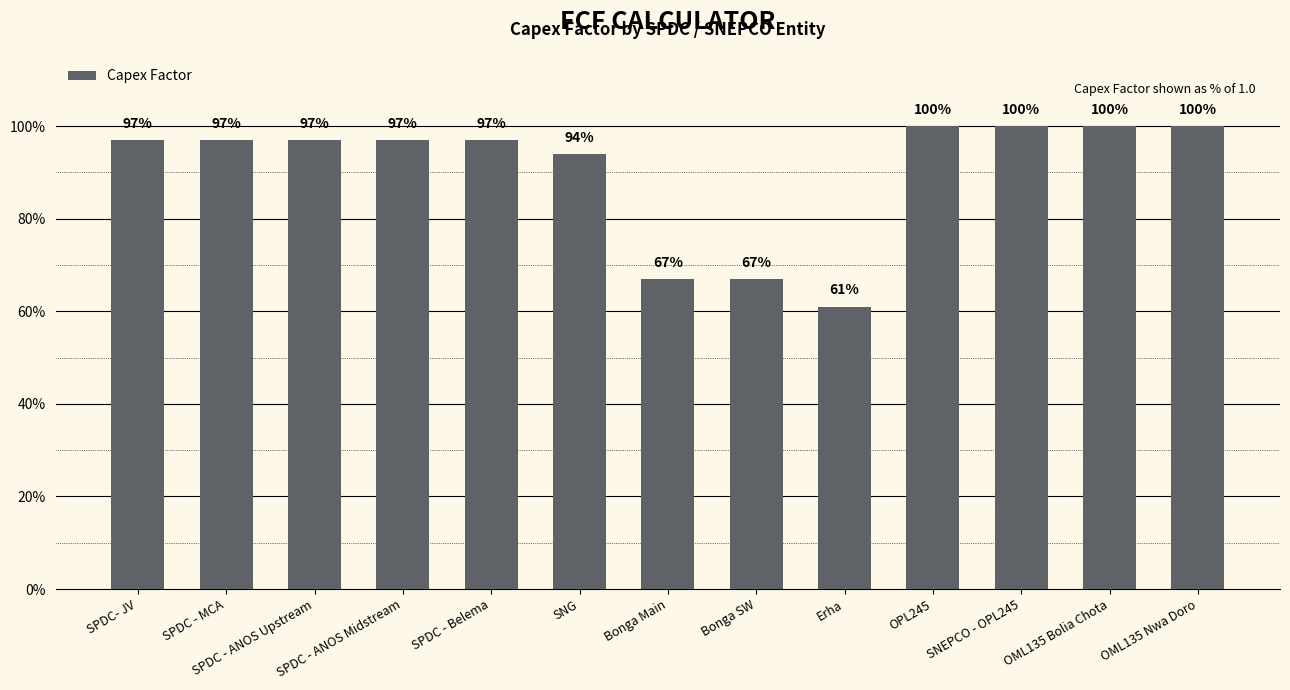

The chart shows a value of 0.7 at SPDC - ANOS Upstream. True or false?

False